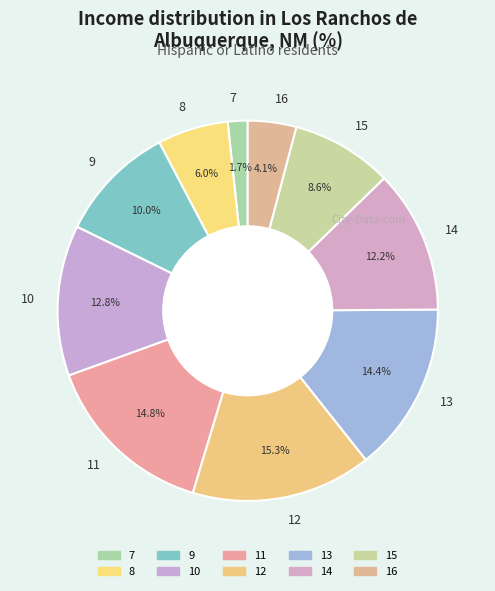

To the nearest percent, what is the difference between the 10 and 14 slice percentages?

1%